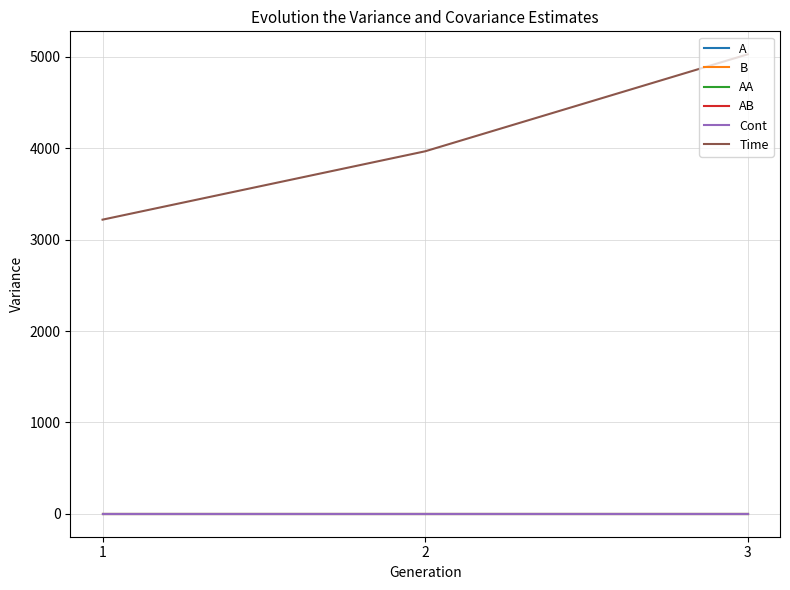

Where does the Time series first go above 3967?

2